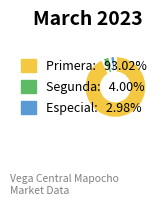

Between Primera and Especial, which is larger?

Primera